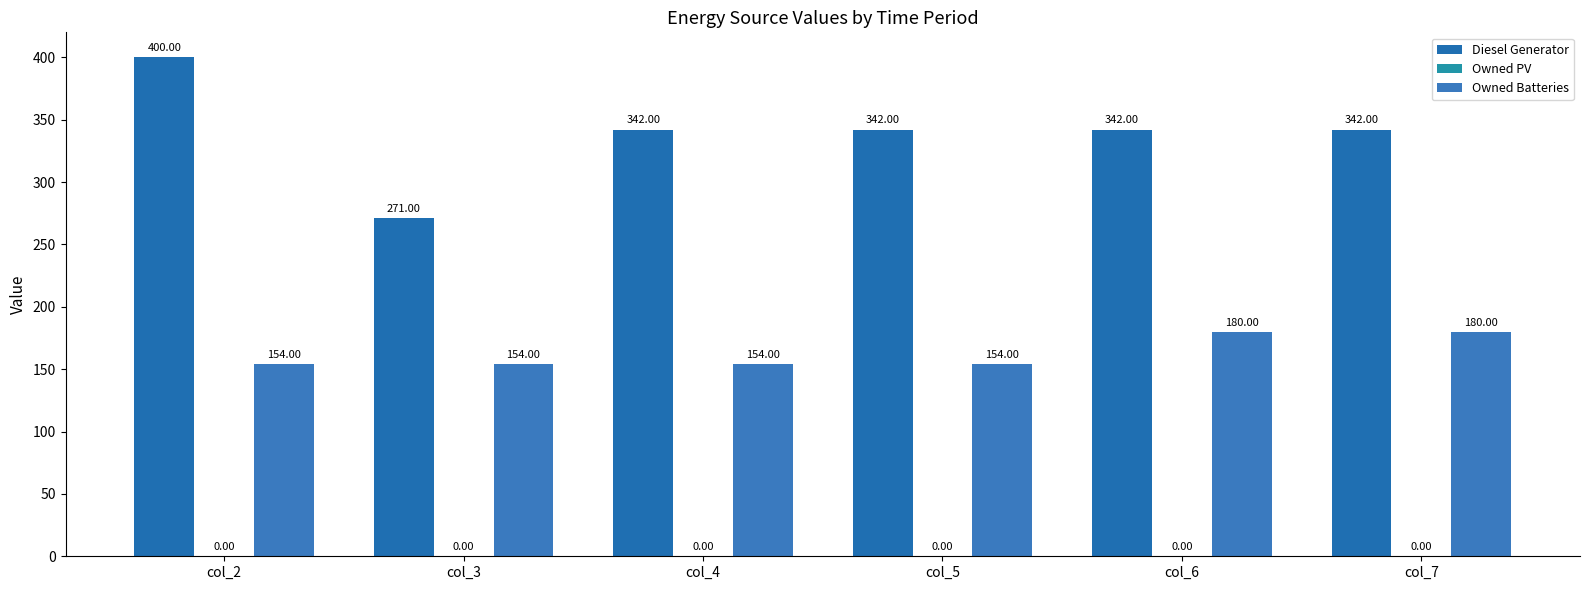

Is it true that Owned Batteries equals 43.2 at col_2?

False